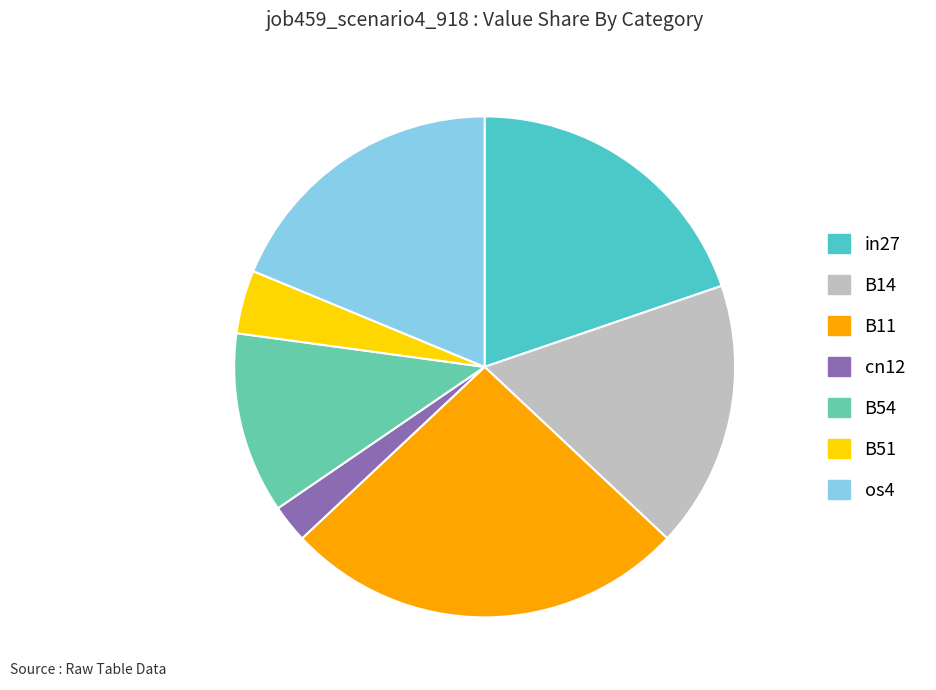

Which category has the biggest portion of the pie?

B11